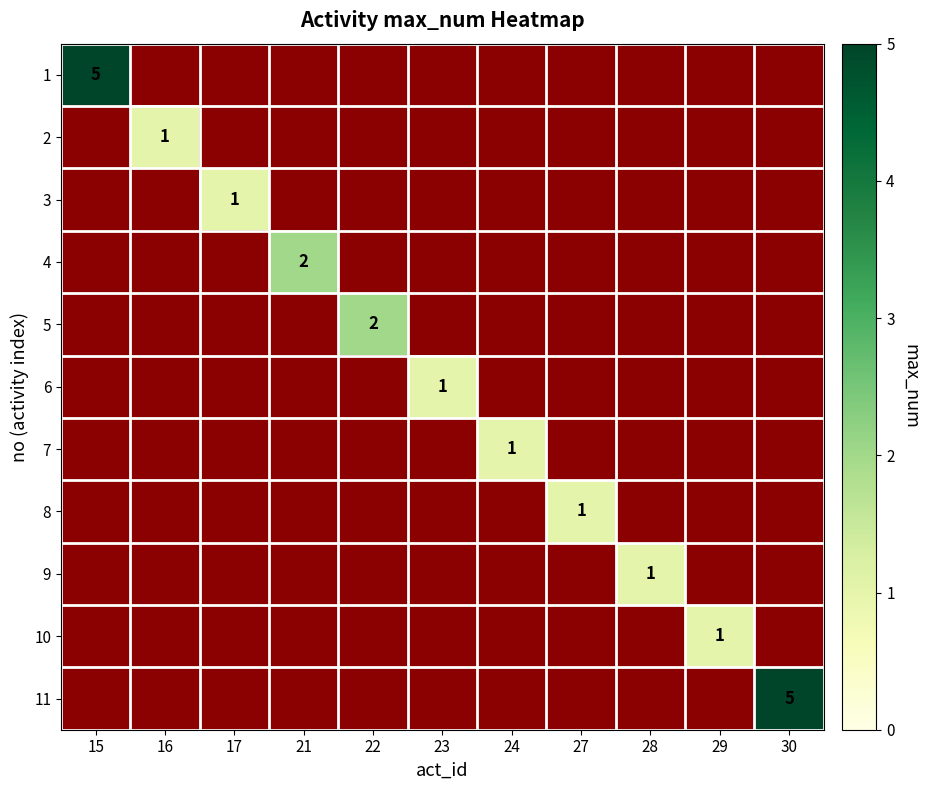

Is it true that 10 equals 1 at 29?

True